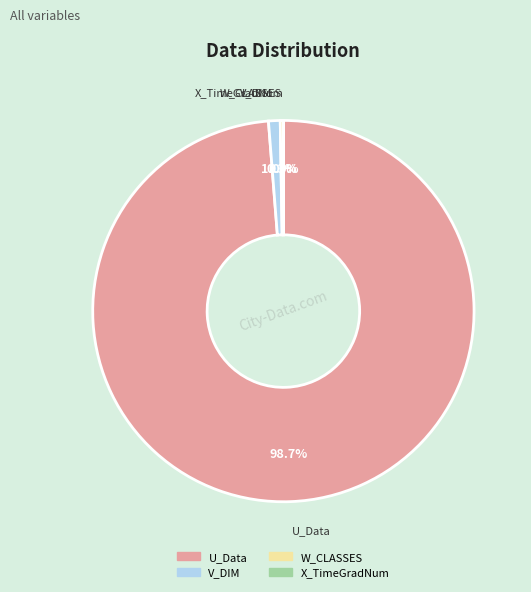

What is the majority slice?

U_Data